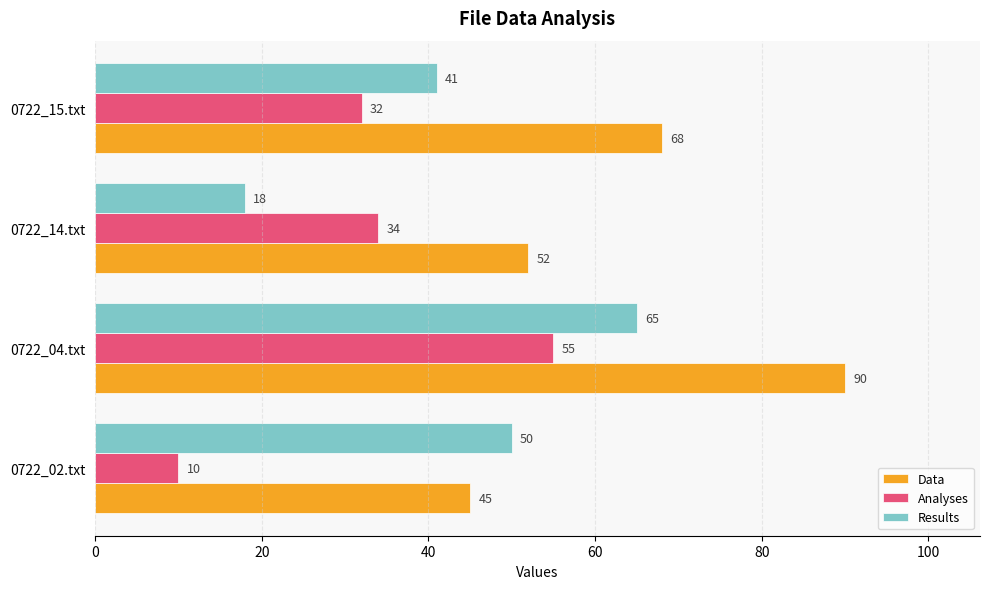

At which category does the chart reach its peak across all series?

0722_04.txt